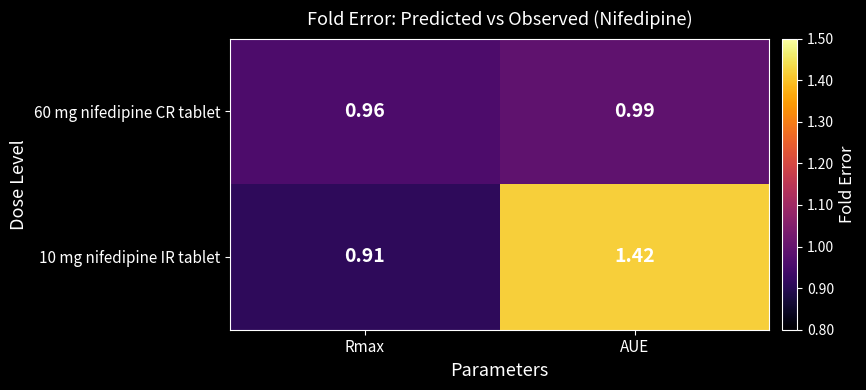

Which series has the largest total across all categories?

10 mg nifedipine IR tablet